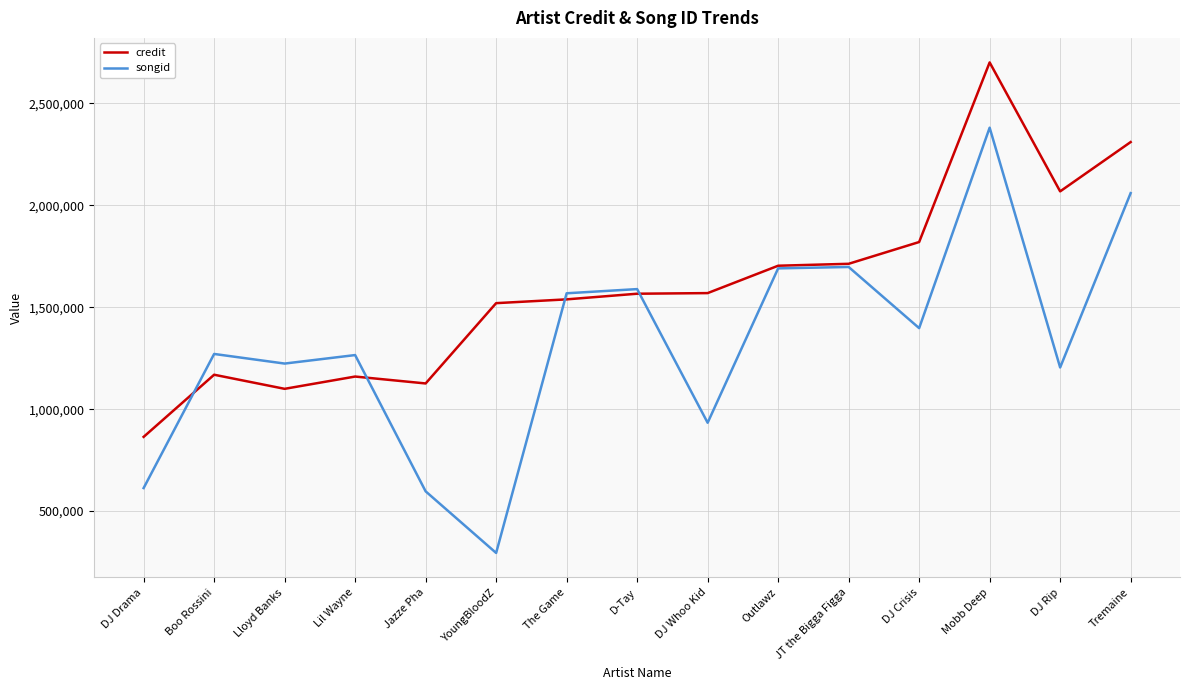

Which category has the lowest value in the songid series?

YoungBloodZ